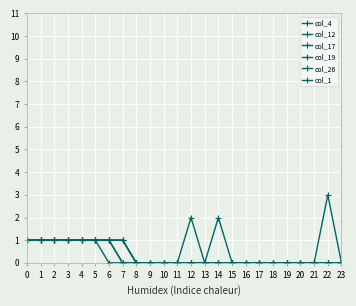

Count the number of data series in this chart.

6